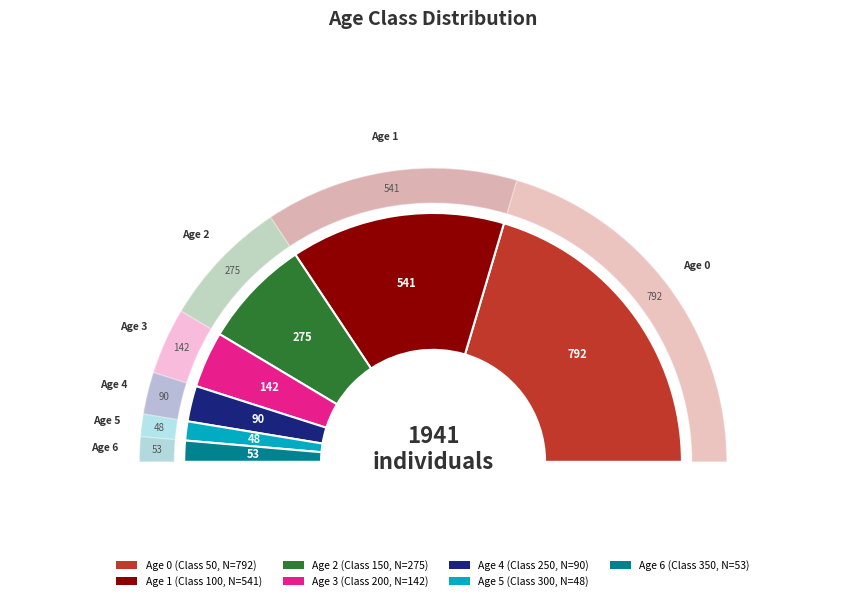

Do Age 3 and Age 2 together represent more than half of the pie?

No